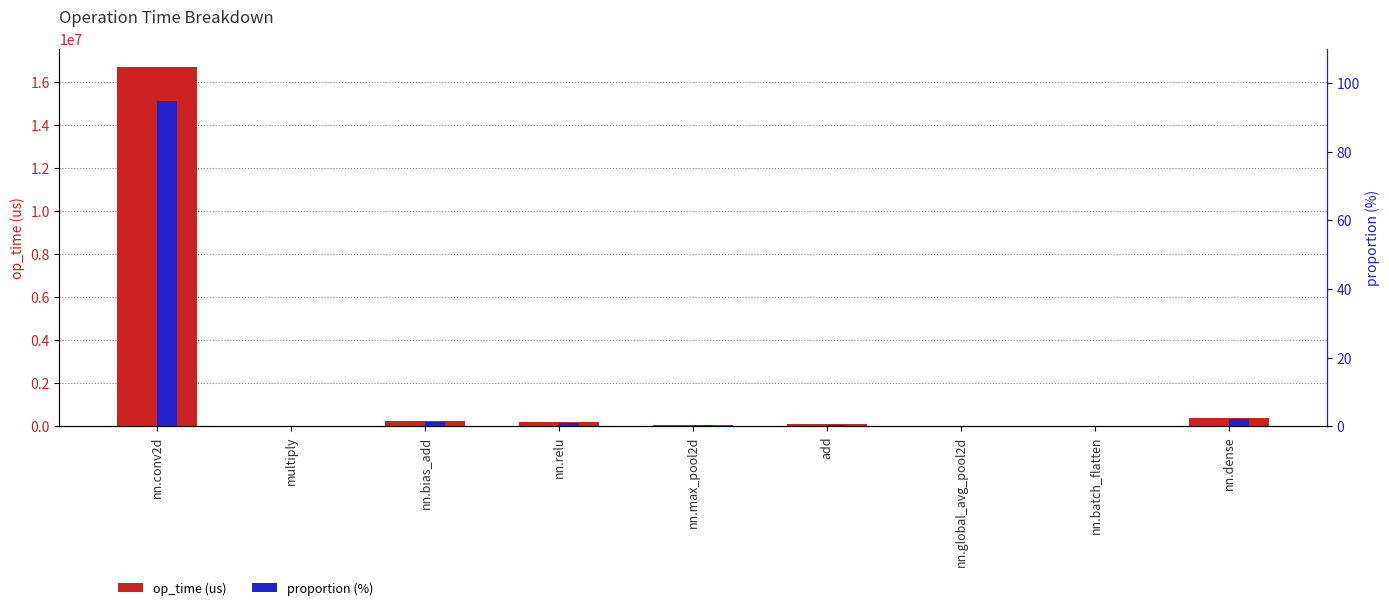

List the labels in order of proportion (%) value, largest first.

nn.conv2d, nn.dense, nn.bias_add, nn.relu, add, nn.max_pool2d, nn.global_avg_pool2d, multiply, nn.batch_flatten